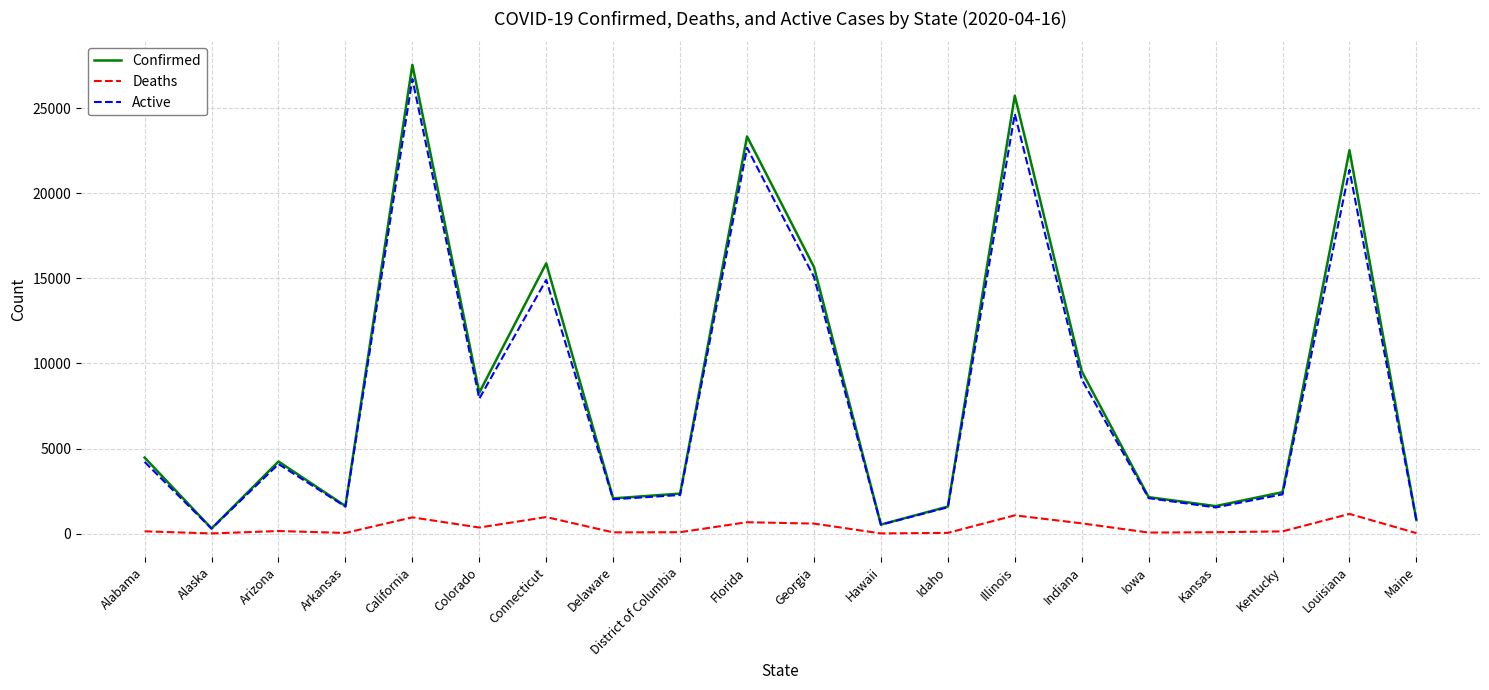

What is the difference between the Deaths values at Maine and Kentucky?

102